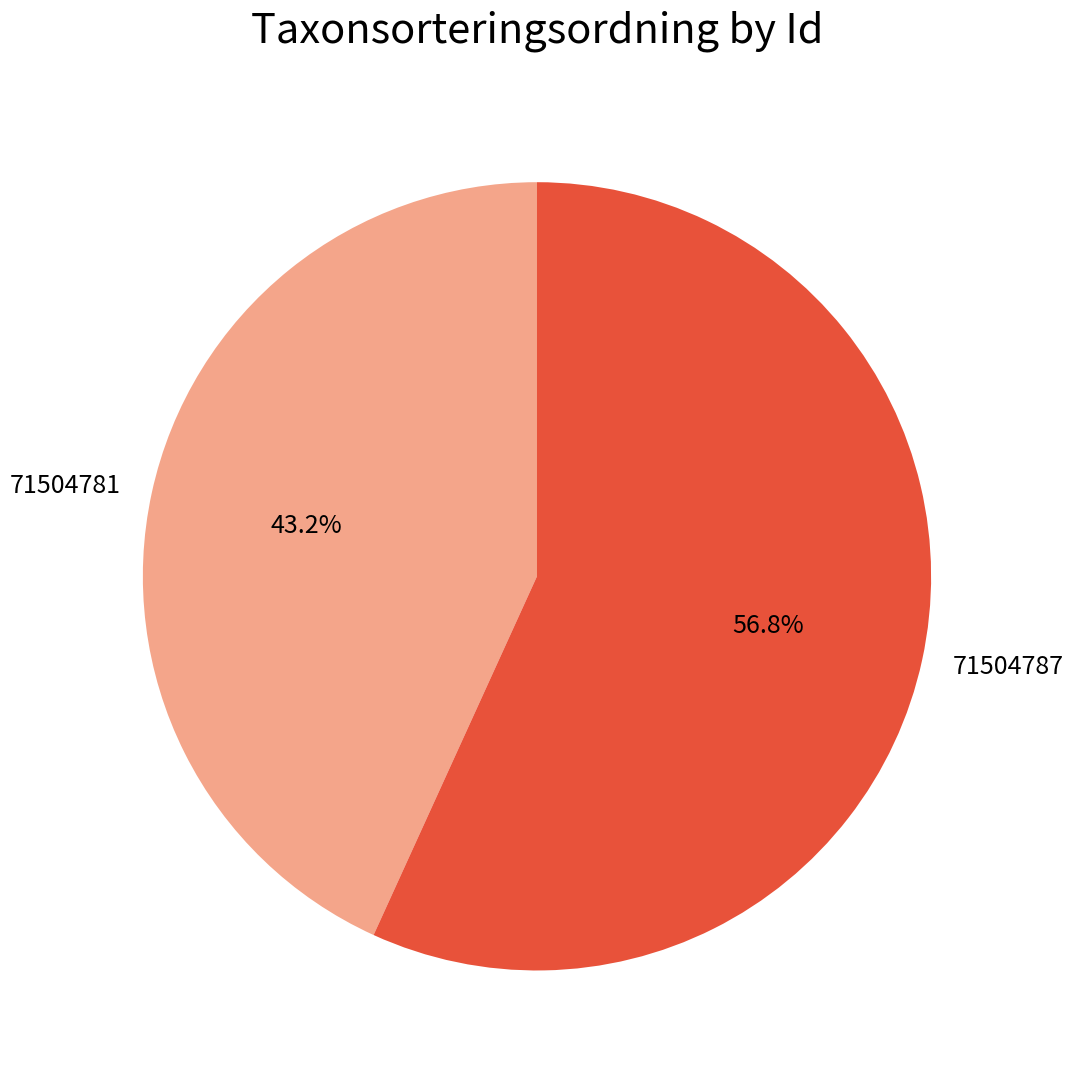

What percentage is the 71504787 slice, to the nearest percent?

57%